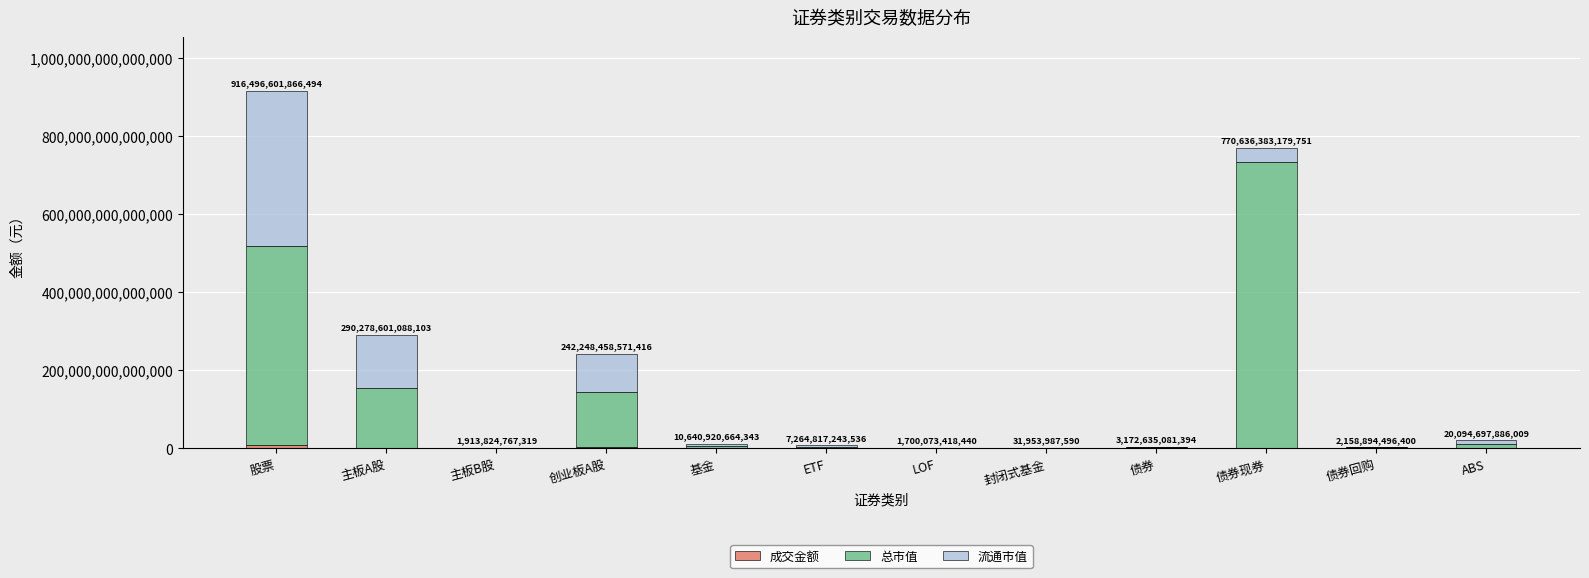

At which category is the sum across all series the highest?

股票